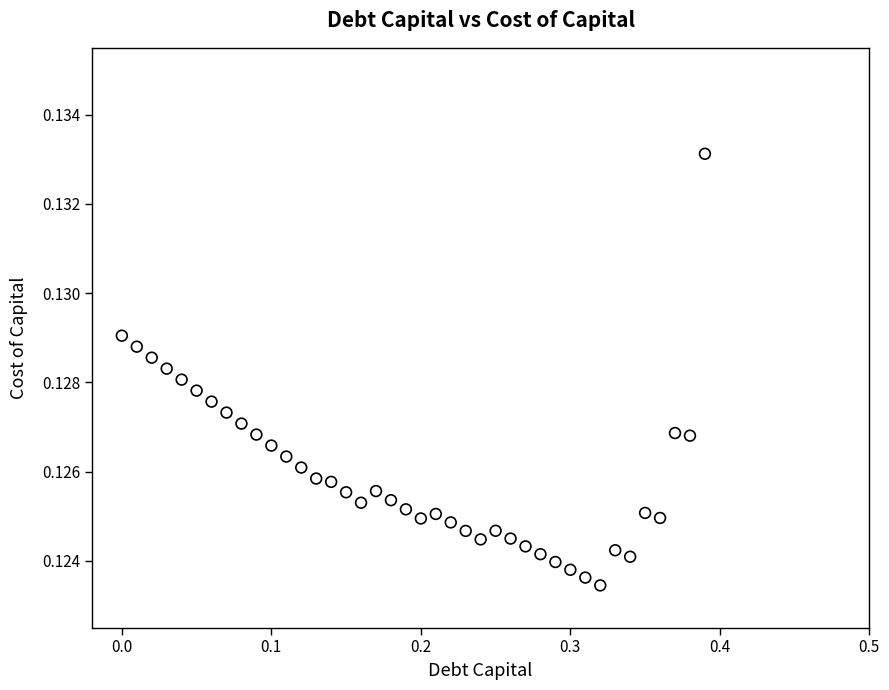

What is the range of X values (max minus min)?

0.4